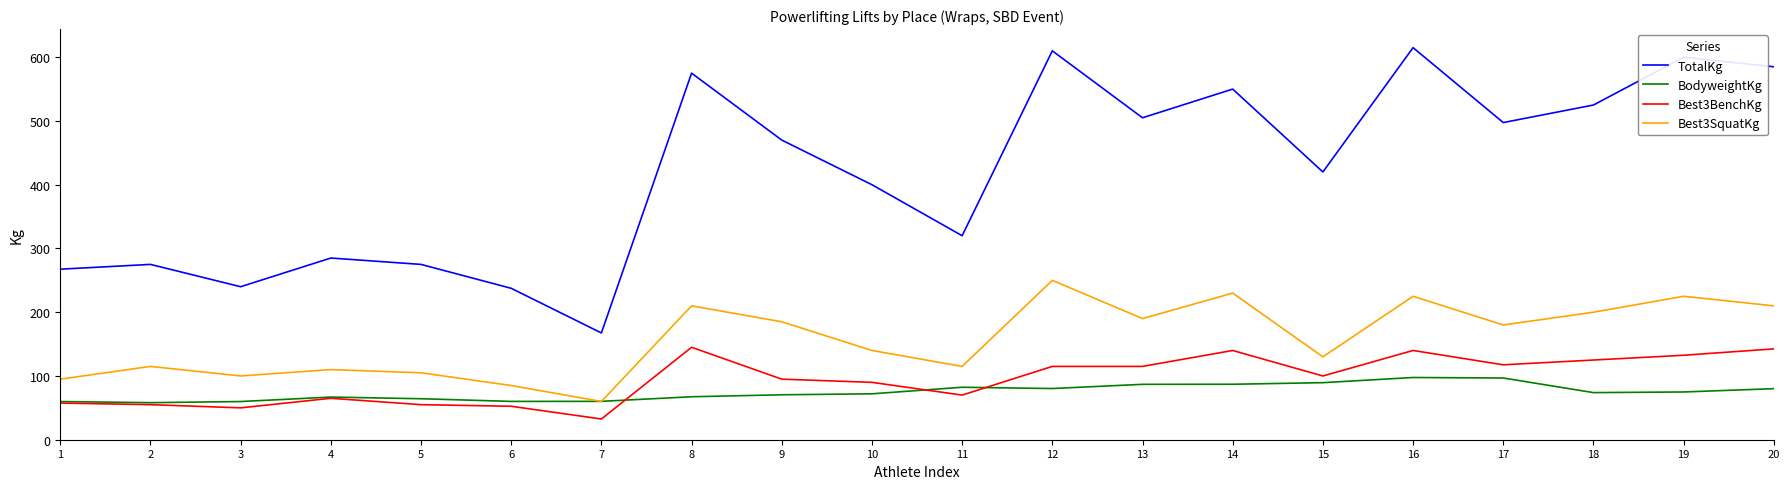

Rank the series at 18 from highest to lowest value.

TotalKg, Best3SquatKg, Best3BenchKg, BodyweightKg